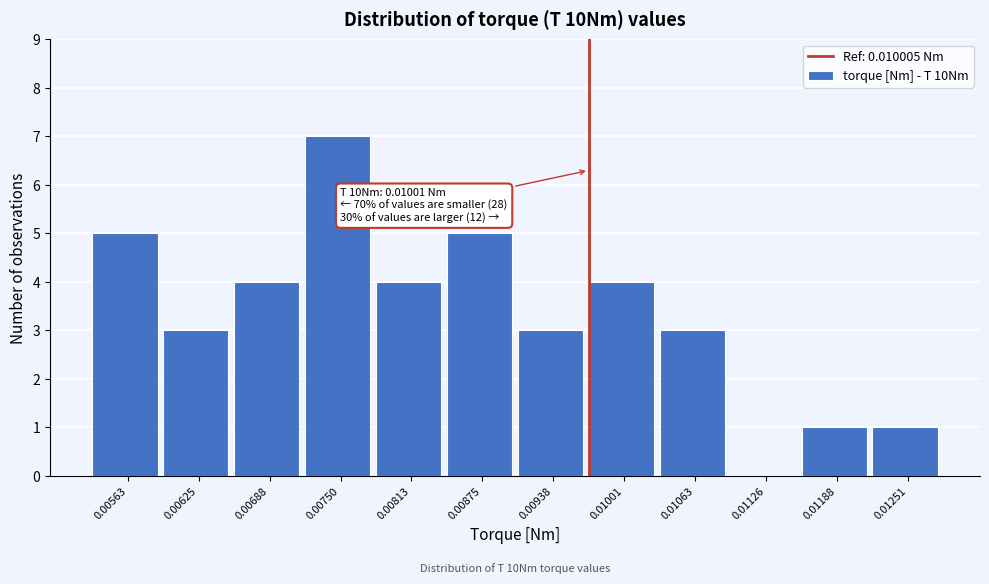

Reading left to right, what are all the values shown in this chart?

0.00563=5	0.00625=3	0.00688=4	0.00750=7	0.00813=4	0.00875=5	0.00938=3	0.01001=4	0.01063=3	0.01126=0	0.01188=1	0.01251=1